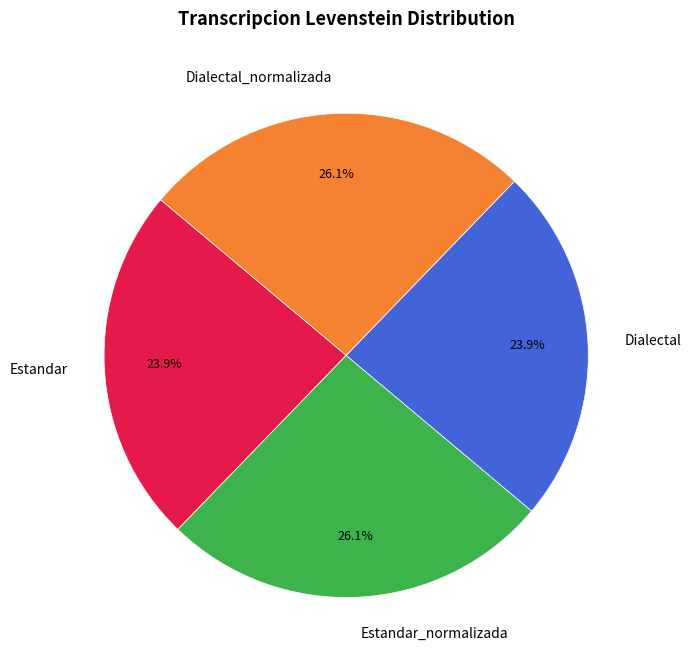

To the nearest percent, what portion does Estandar_normalizada represent?

26%